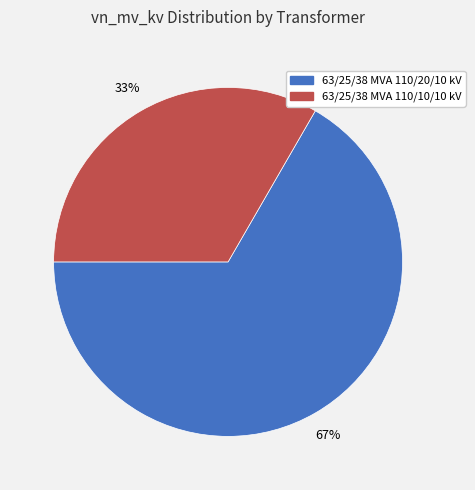

How many slices are in this pie chart?

2